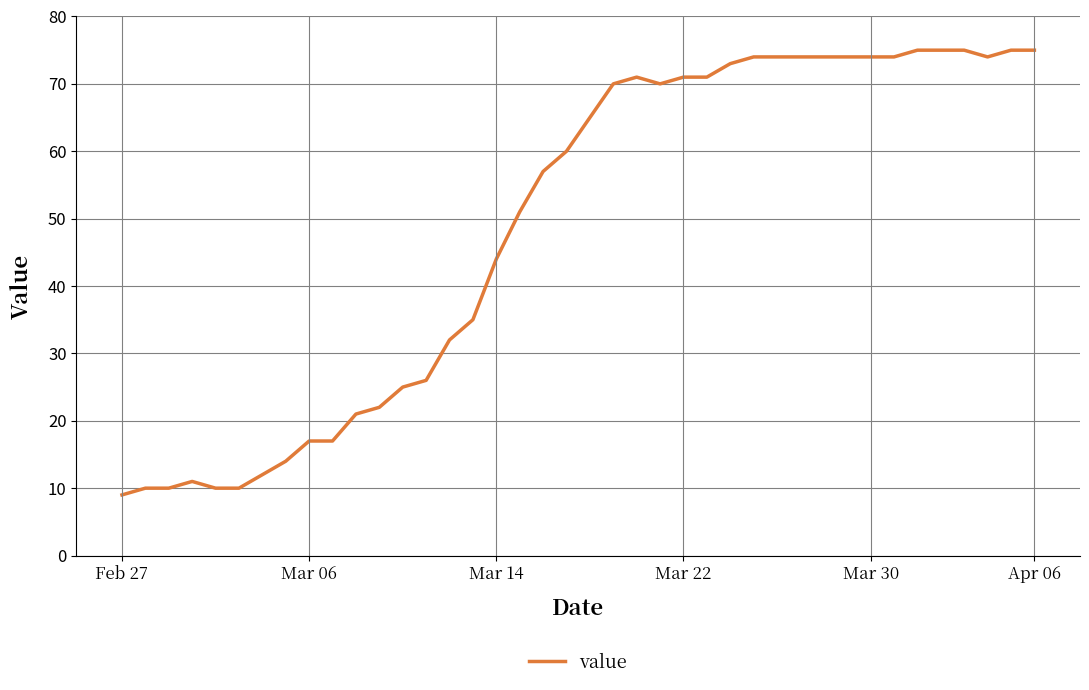

What is the maximum value shown in the chart?

75